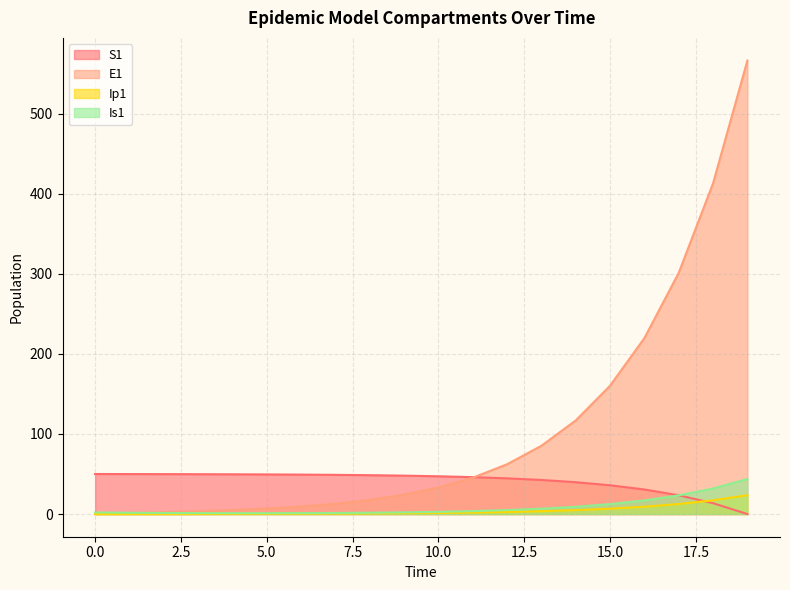

True or false: Ip1 and E1 cross at least once.

False